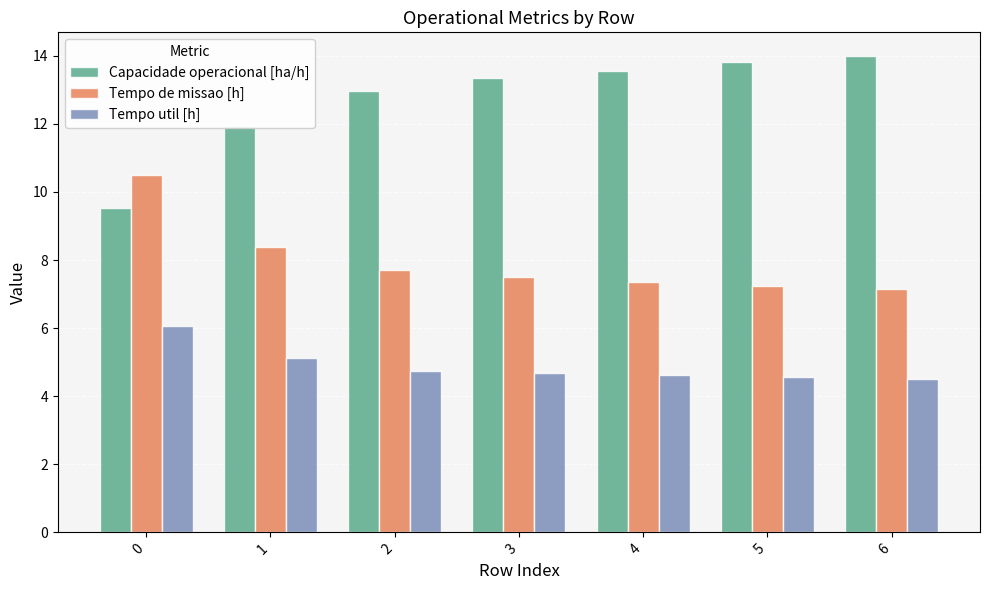

What is the difference between the highest and lowest values at 4?

8.9